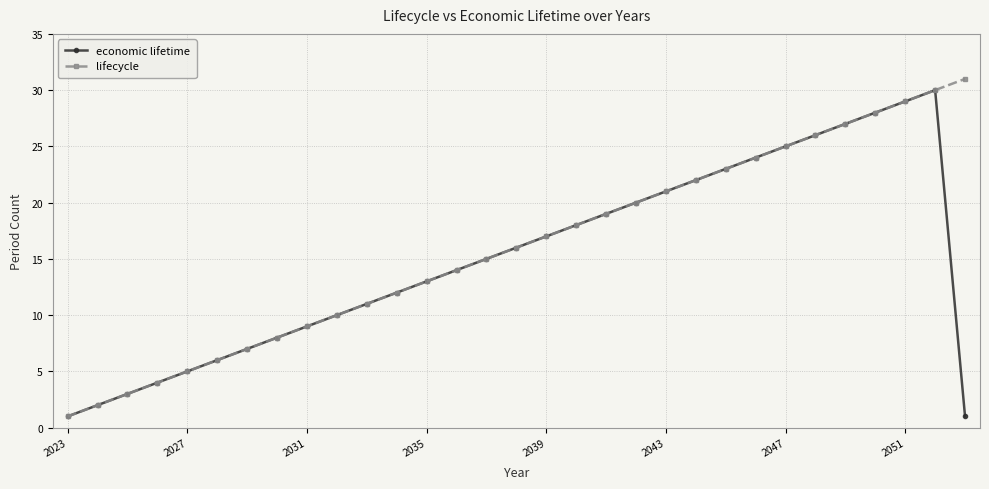

What is the difference between the maximum and second lowest values in the economic lifetime series?

29